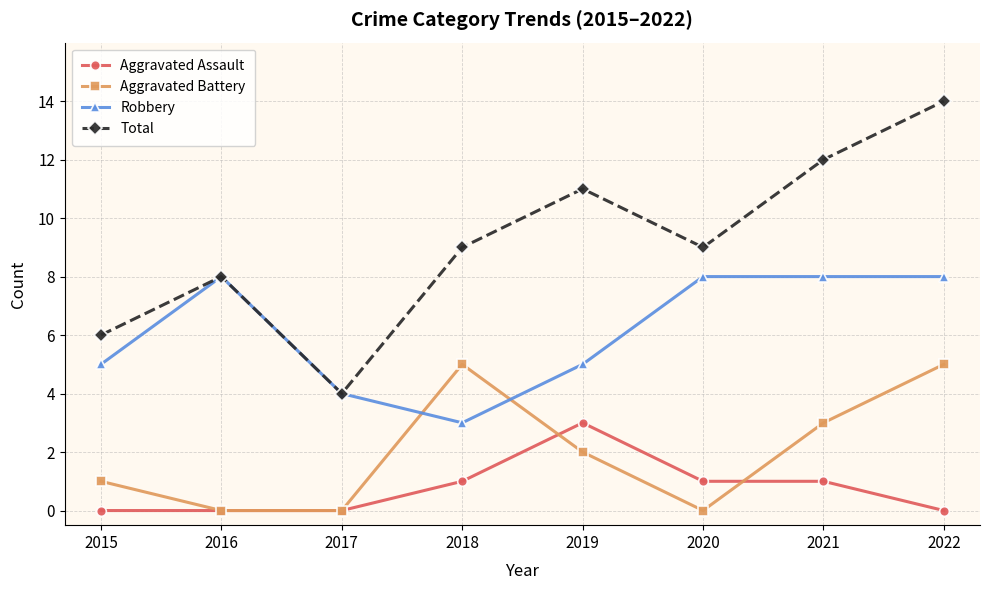

Reading left to right, what are all the values shown in this chart?

Aggravated Assault: 2015=0	2016=0	2017=0	2018=1	2019=3	2020=1	2021=1	2022=0
Aggravated Battery: 2015=1	2016=0	2017=0	2018=5	2019=2	2020=0	2021=3	2022=5
Robbery: 2015=5	2016=8	2017=4	2018=3	2019=5	2020=8	2021=8	2022=8
Total: 2015=6	2016=8	2017=4	2018=9	2019=11	2020=9	2021=12	2022=14